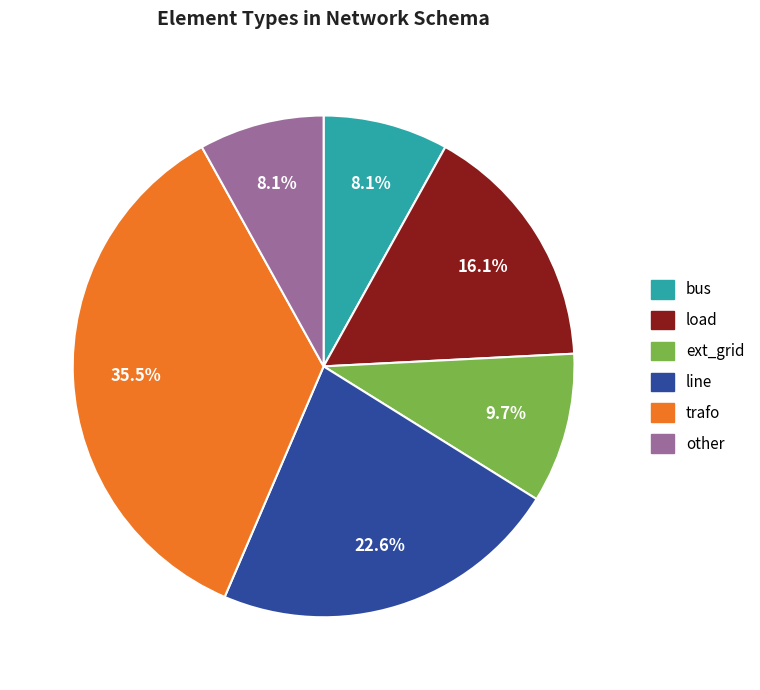

Between ext_grid and load, which is larger?

load